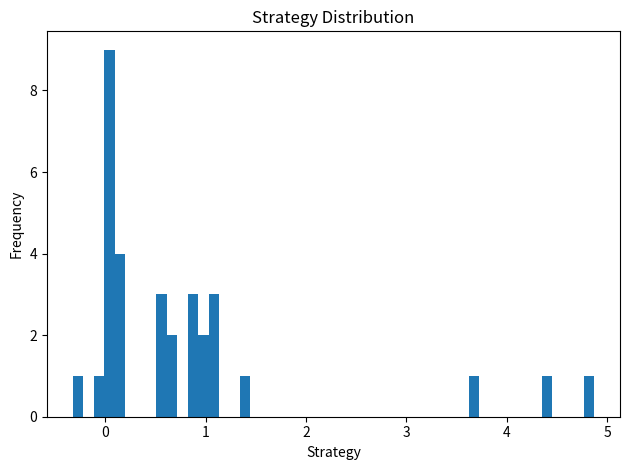

Read against the x-axis, roughly where is the centre of the tallest bar?

0.0